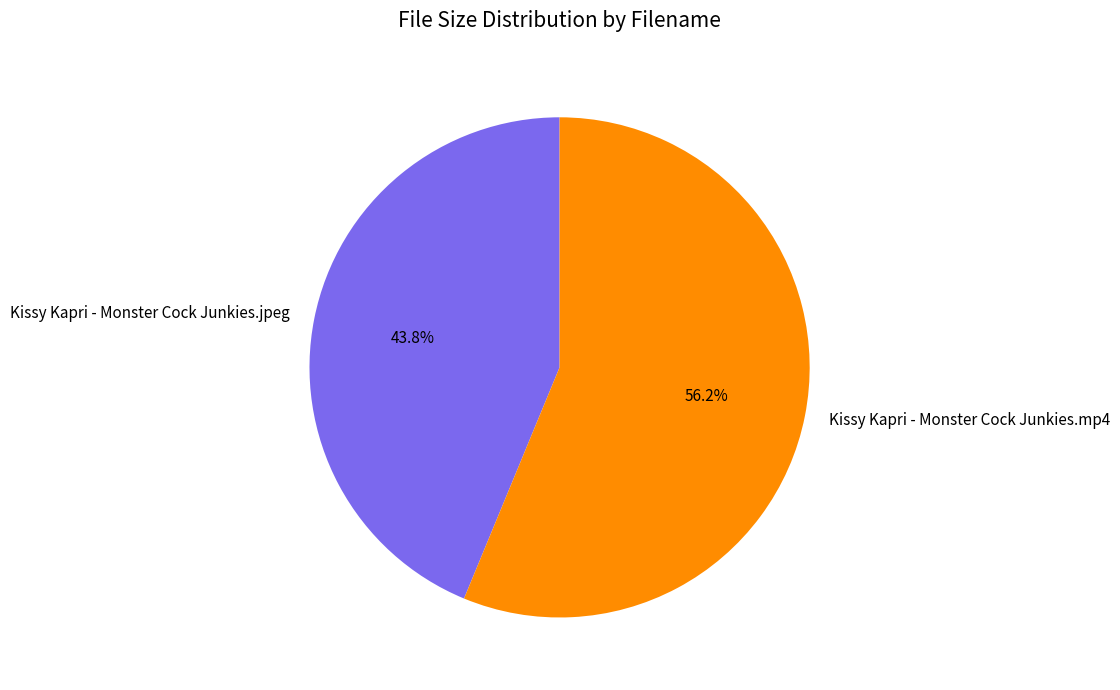

Which slice is the smallest?

Kissy Kapri - Monster Cock Junkies.jpeg